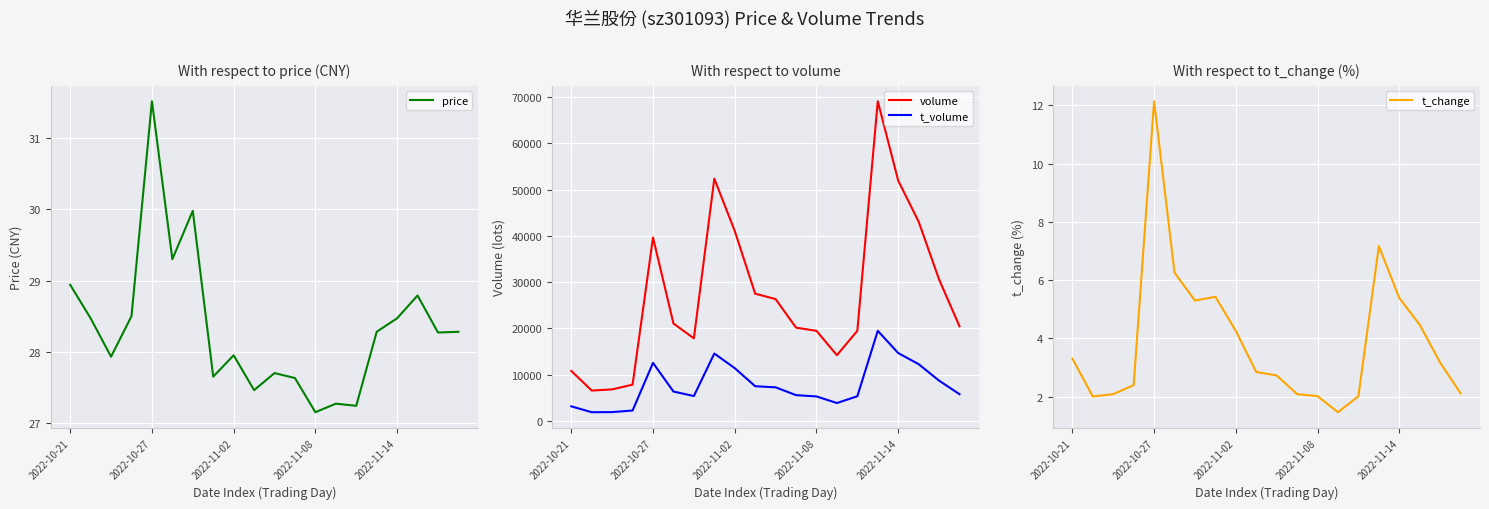

Reading left to right, transcribe all the data shown in this chart.

price: 28.9	28.5	27.9	28.5	31.5	29.3	30.0	27.6	27.9	27.5	27.7	27.6	27.1	27.3	27.2	28.3	28.5	28.8	28.3	28.3
volume: 10806.0	6561.0	6811.0	7838.0	39645.0	21055.0	17840.0	52360.0	41066.0	27494.0	26328.0	20154.0	19468.0	14201.0	19474.0	69095.0	51934.0	43073.0	30586.0	20446.0
t_volume: 3150.0	1878.0	1903.0	2244.0	12539.0	6349.0	5373.0	14560.0	11404.0	7494.0	7254.0	5570.0	5286.0	3864.0	5331.0	19469.0	14662.0	12265.0	8704.0	5767.0
t_change: 3.3	2.0	2.1	2.4	12.1	6.3	5.3	5.4	4.3	2.9	2.7	2.1	2.0	1.5	2.0	7.2	5.4	4.5	3.2	2.1